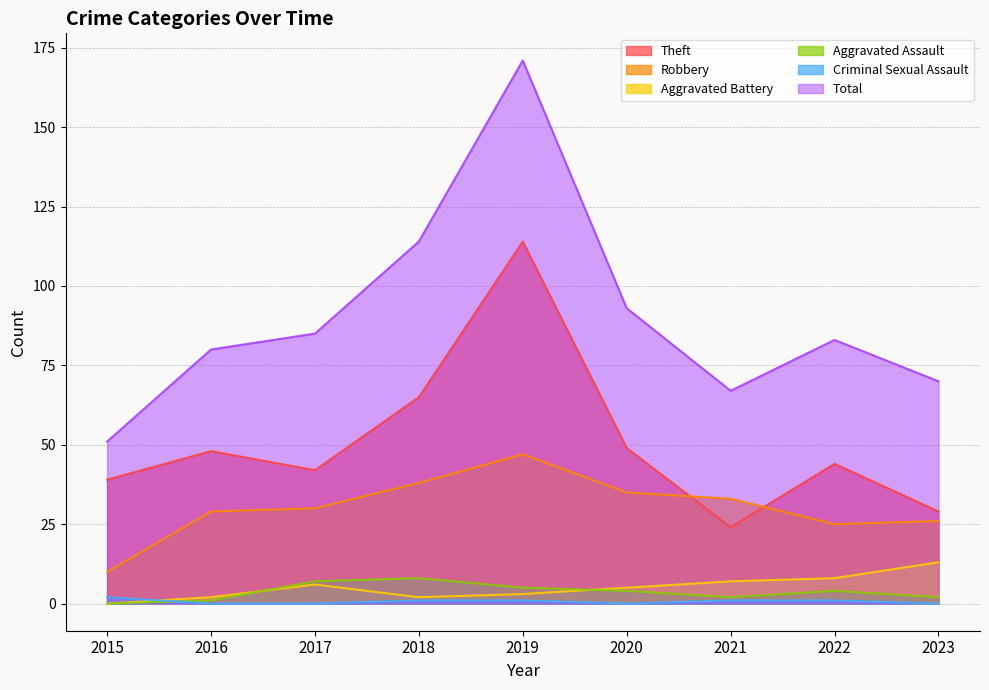

At which label does Theft first exceed 44?

2016